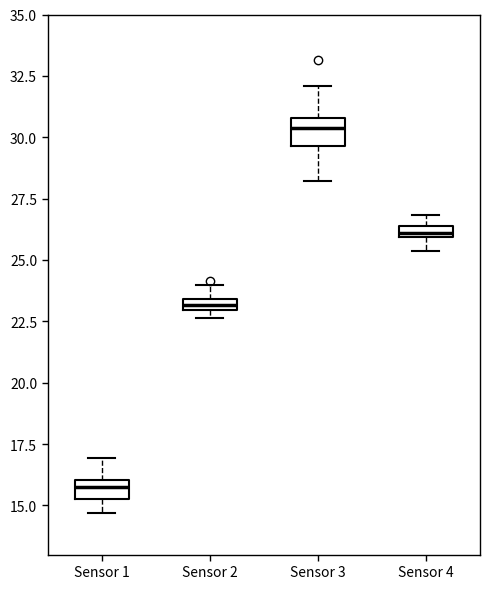

Which box has the lowest median line?

Sensor 1